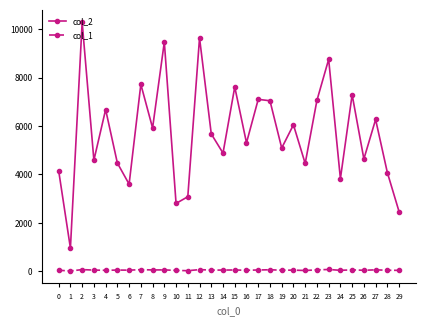

How many data points does each series have?

30